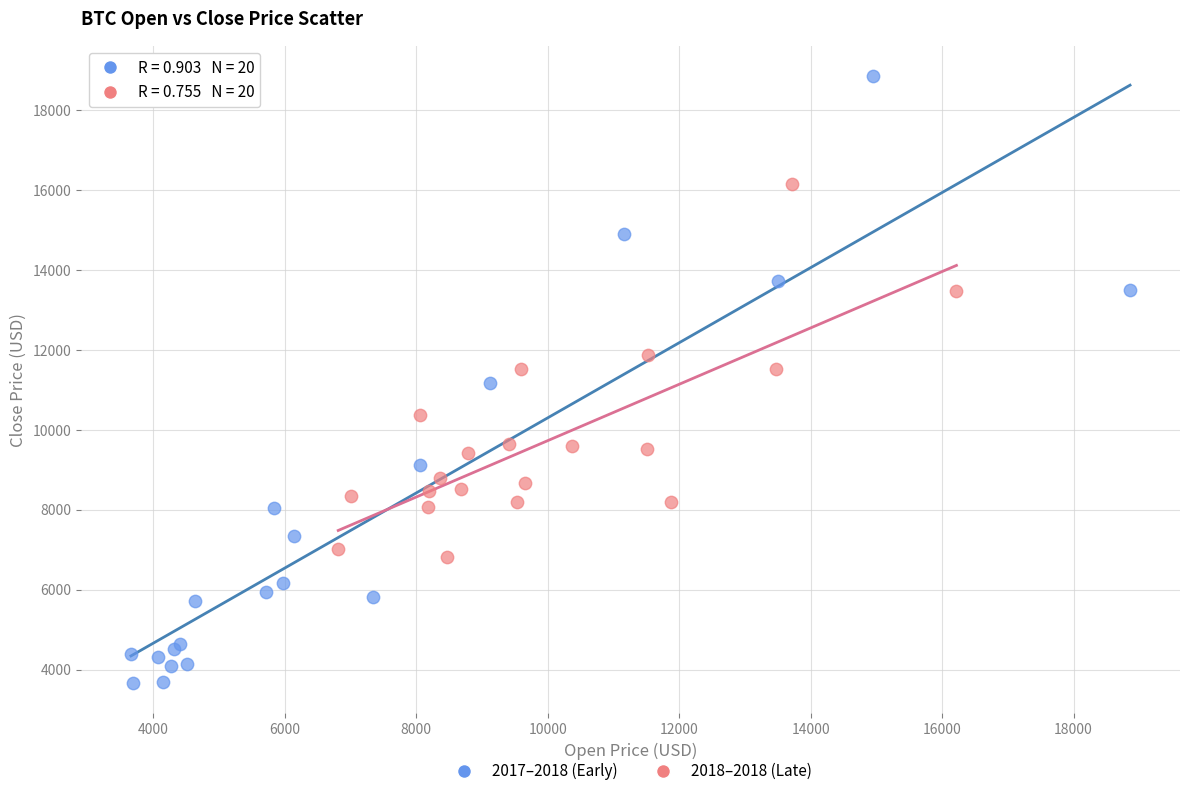

Which series has the largest Y range (max minus min)?

2017–2018 (Early)